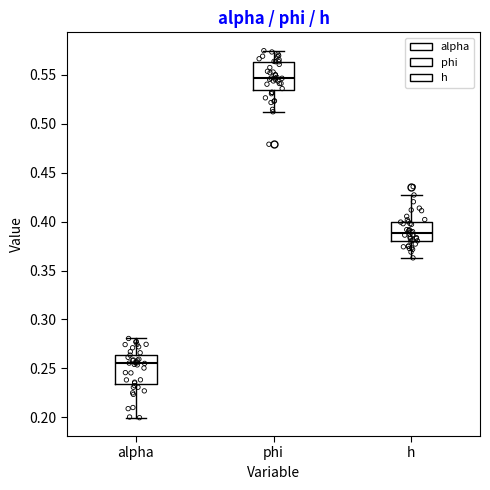

Where is the upper edge of the box for h on the y-axis? The values are not printed on the chart, so give them approximately, as read against the axis.

0.400